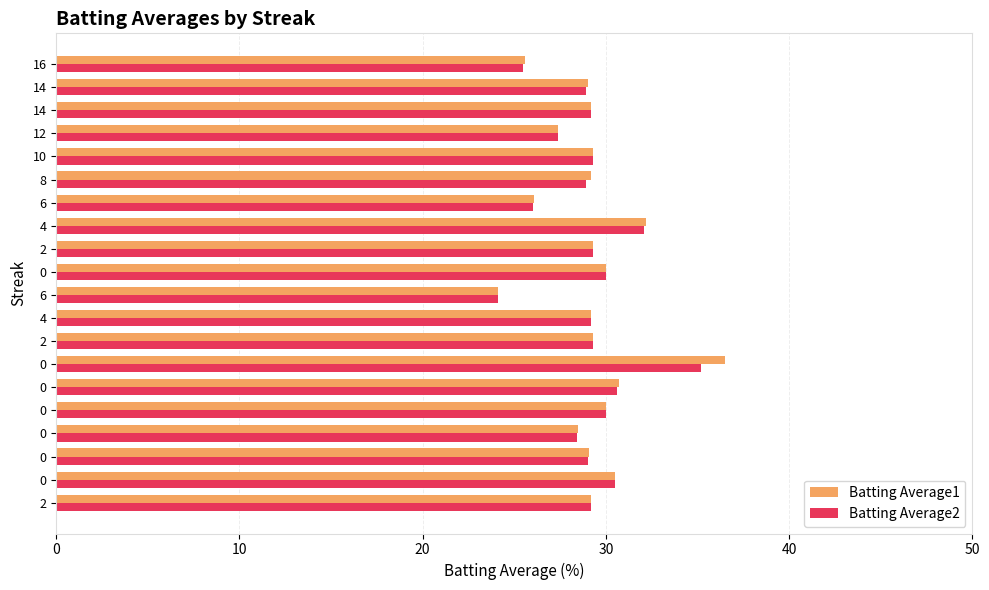

What are all the series names shown in the legend?

Batting Average1, Batting Average2